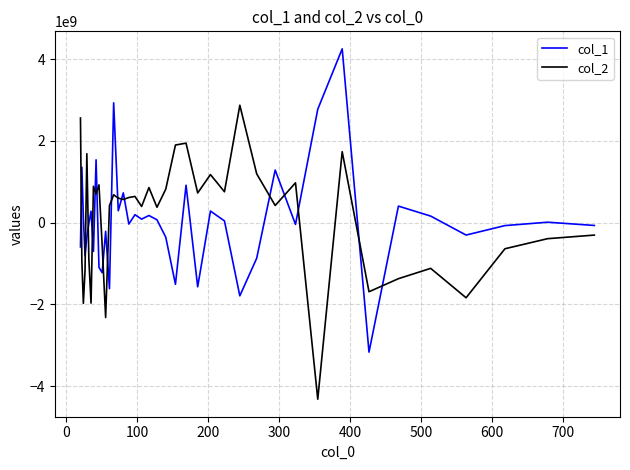

True or false: col_1 and col_2 intersect in this chart.

True